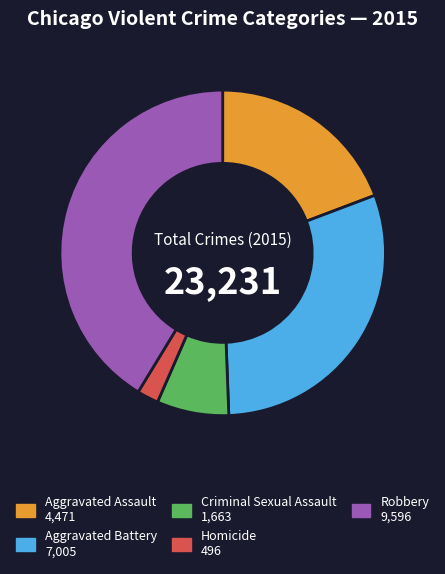

Is the sum of Criminal Sexual Assault and Robbery greater than half?

No